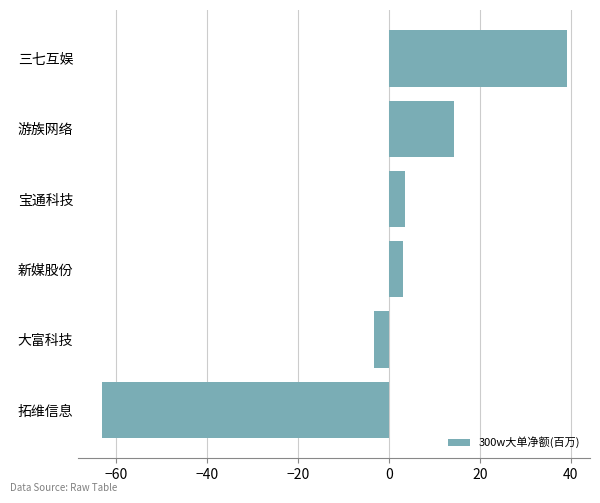

Reading bottom to top, list all the values displayed in this chart.

-63.3	-3.3	3.1	3.6	14.3	39.1